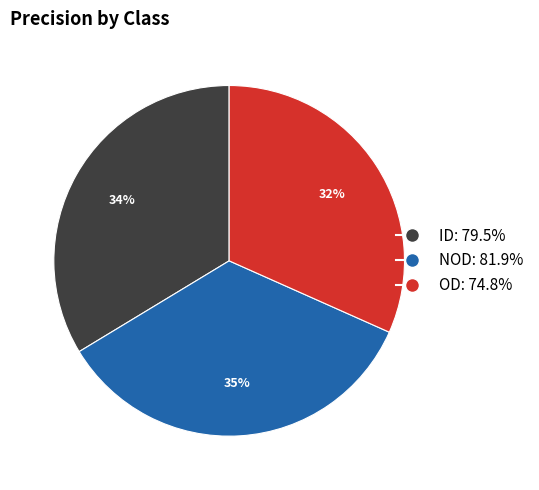

To the nearest percent, what percentage of the pie is NOD?

35%